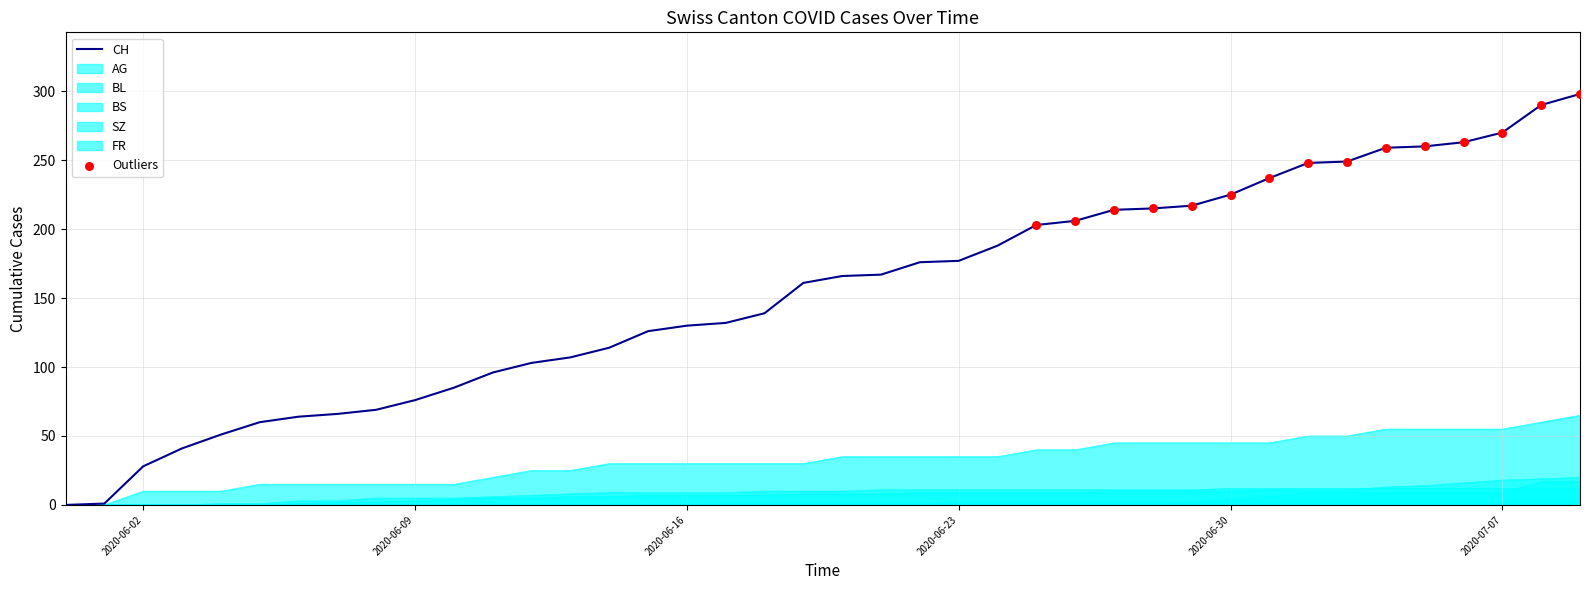

At how many categories does at least one series exceed 238?

8